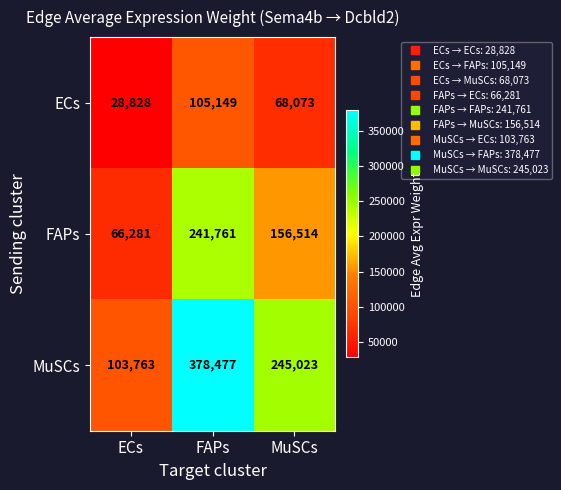

Which series has the largest total across all categories?

MuSCs